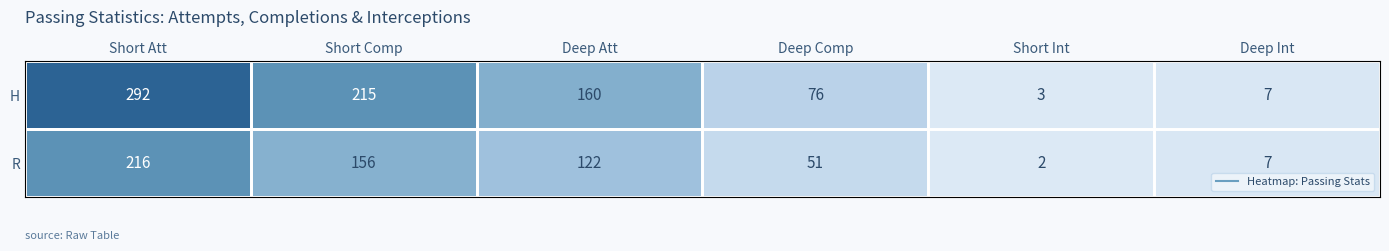

The R series shows 122 at Deep Att. True or false?

True